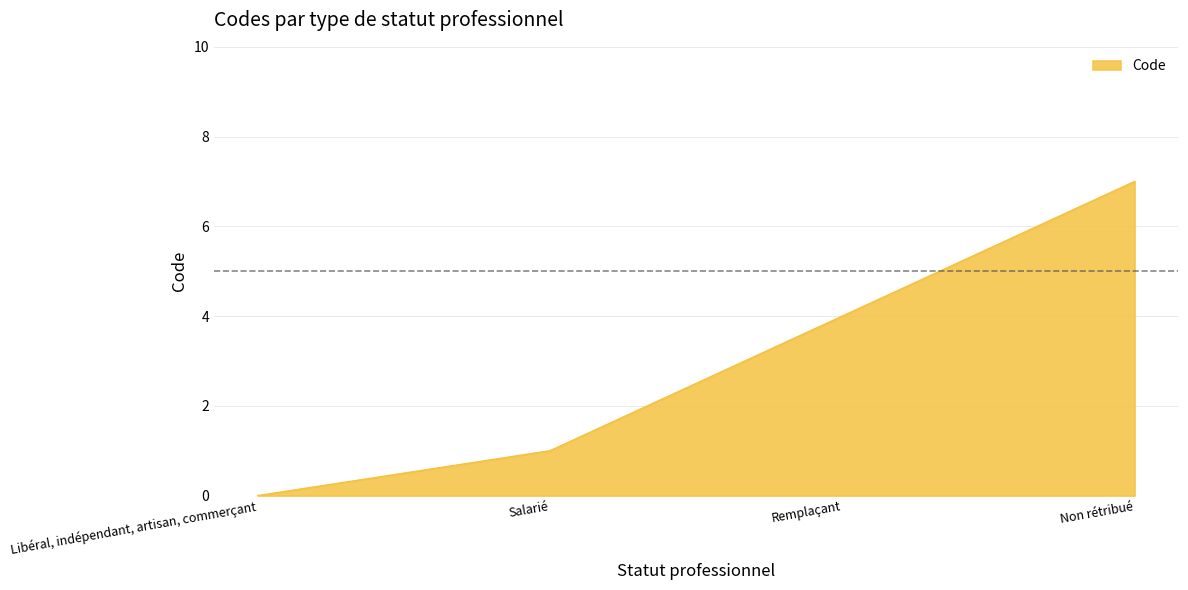

What is the difference between the maximum and second lowest values?

6